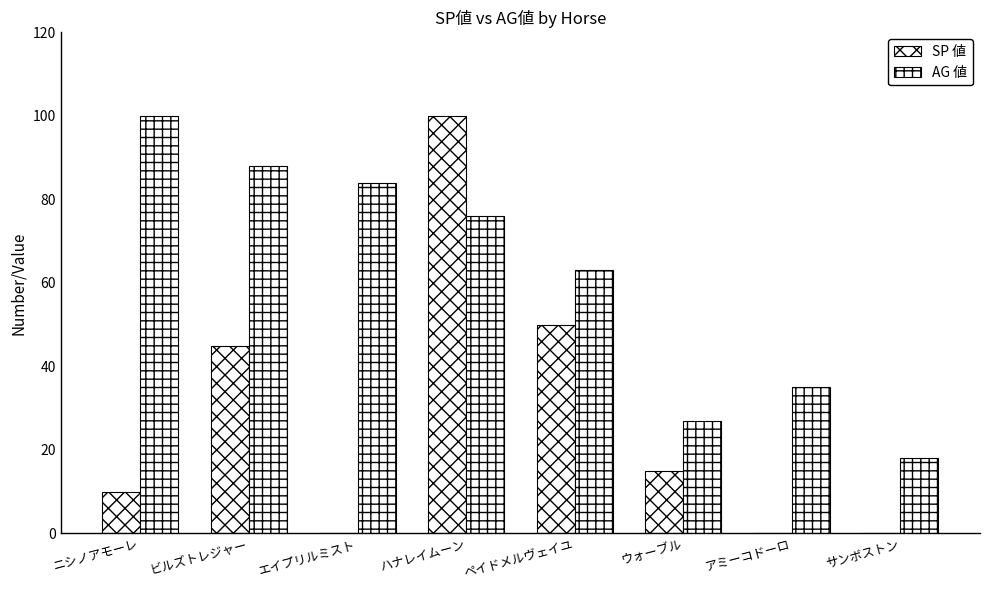

Is the value of AG 値 at アミーコドーロ greater than the value of SP 値 at エイプリルミスト?

Yes